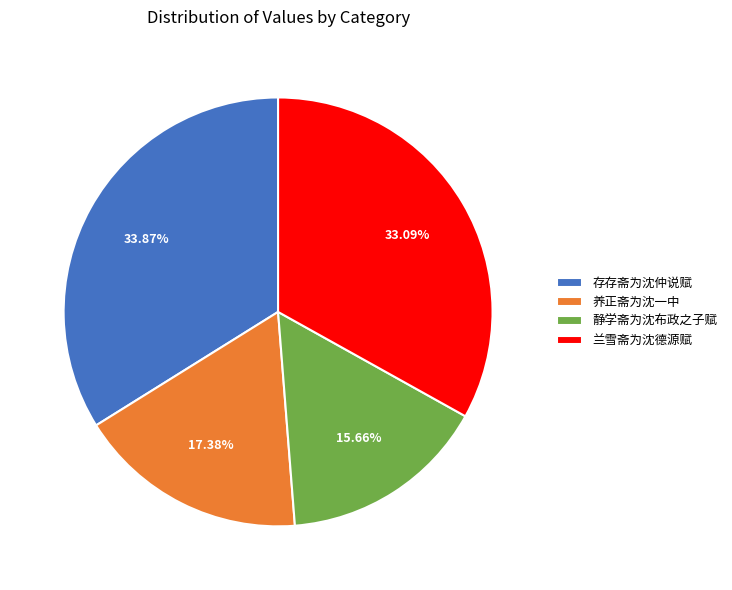

To the nearest percent, what is the difference between the 存存斋为沈仲说赋 and 养正斋为沈一中 slice percentages?

16%